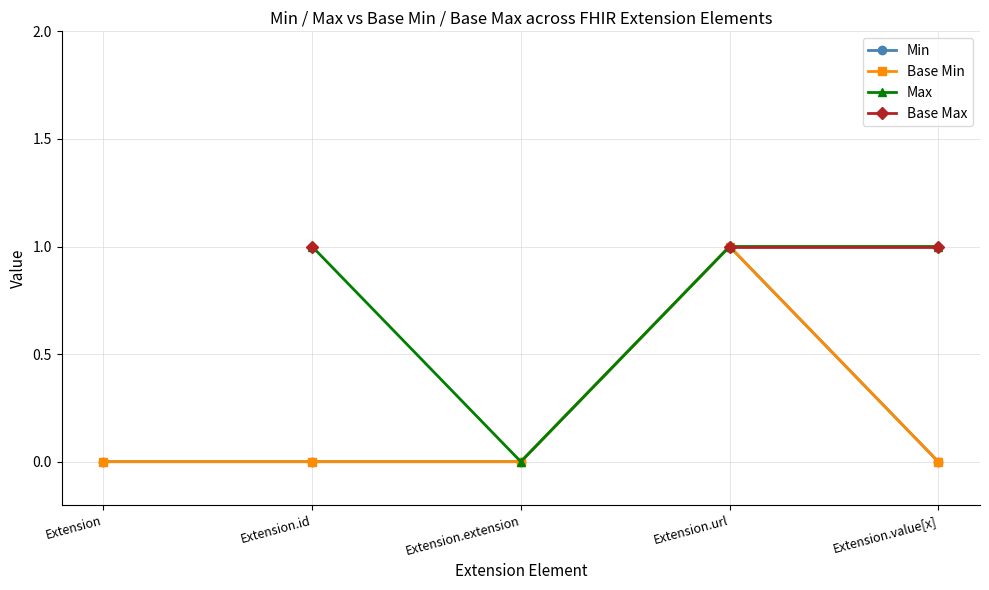

The value of Min at Extension.extension is 0.0. True or false?

True